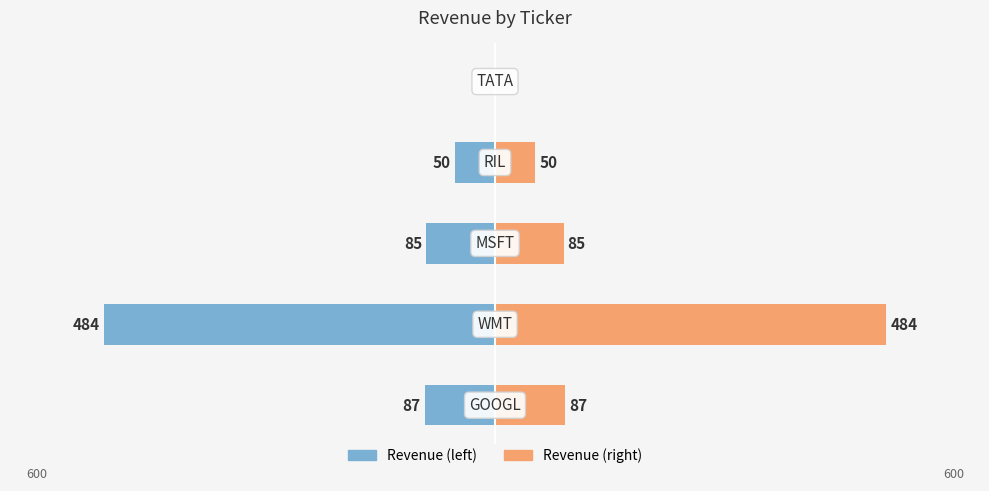

How many bars are there in total?

10